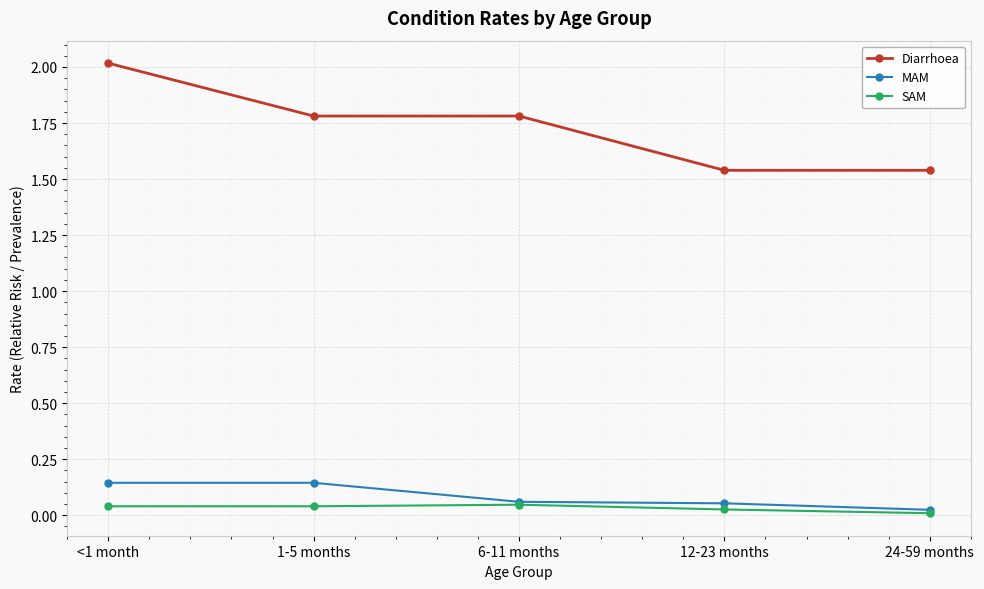

The SAM series shows 0.0 at <1 month. True or false?

True